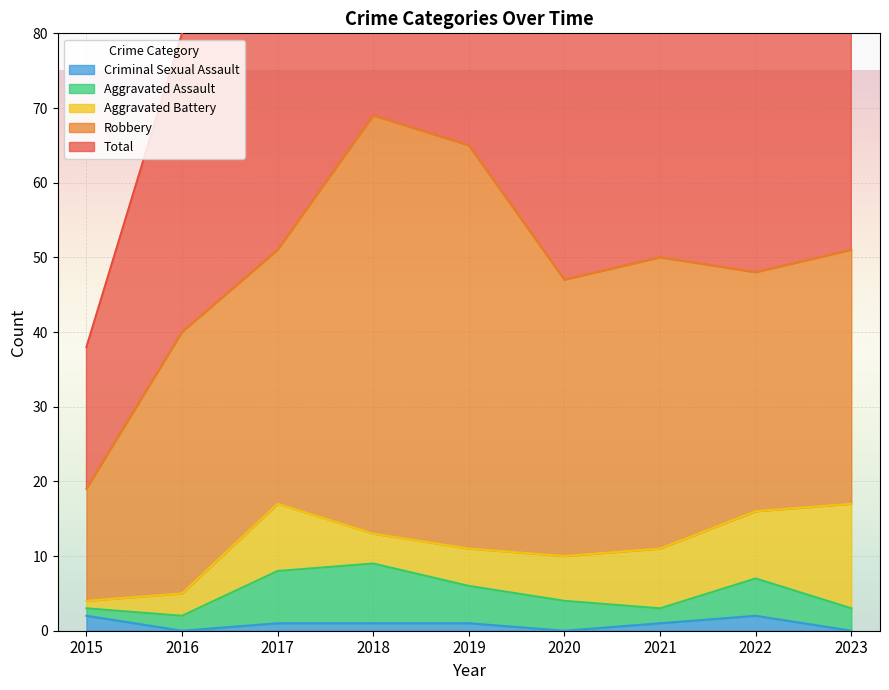

What is the difference between the maximum and minimum values in the Aggravated Battery series?

13